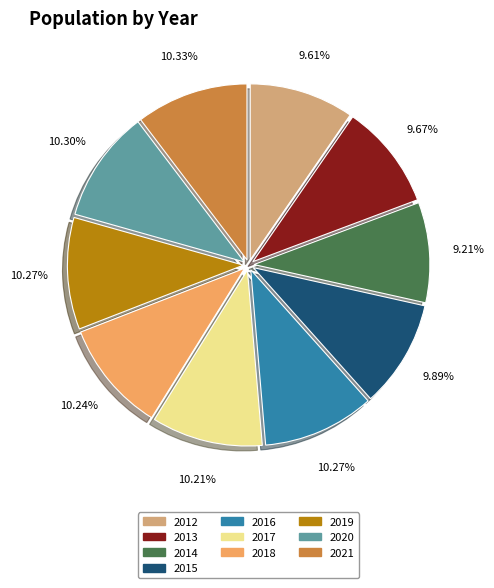

Is it true that 2018 is 23% of the pie?

False